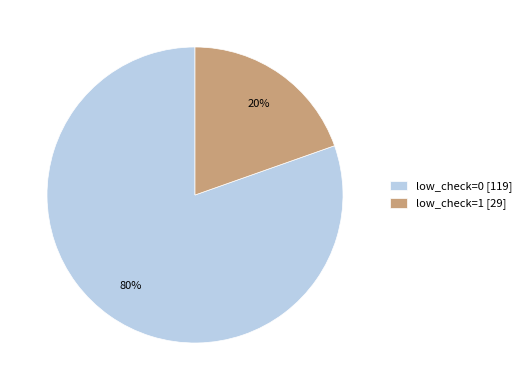

What is the ratio of the value at low_check=1 to the value at low_check=0?

0.2